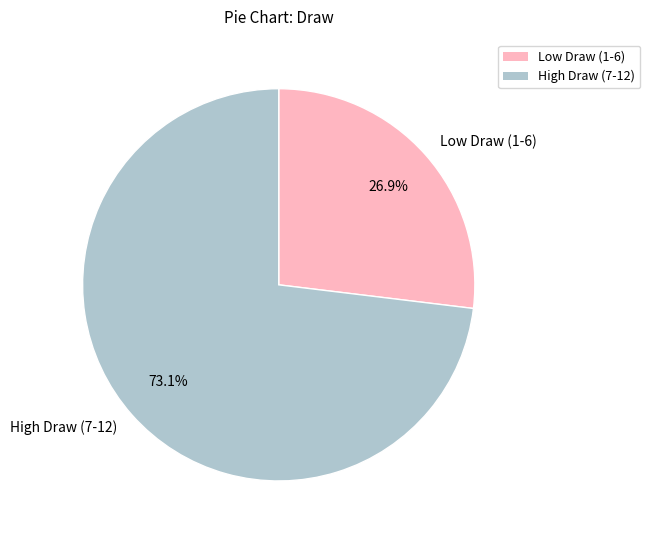

Which slice is the largest?

High Draw (7-12)